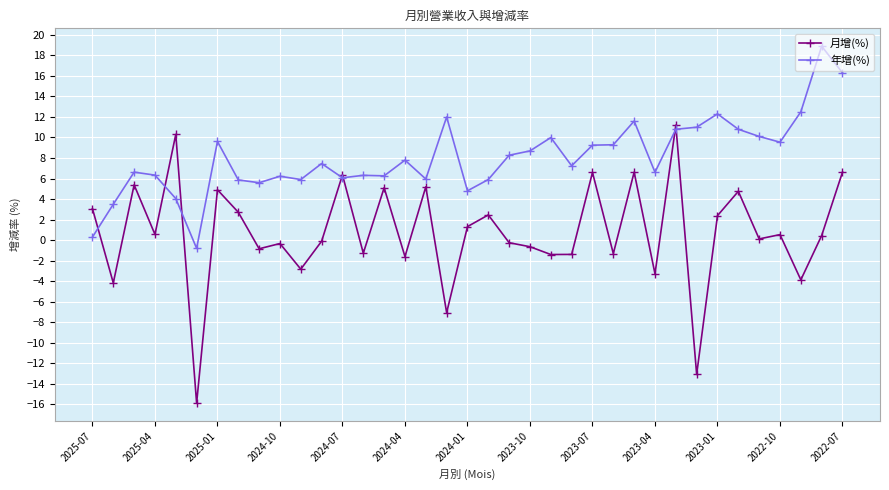

After their last crossing, which series has the higher values: 年增(%) or 月增(%)?

年增(%)